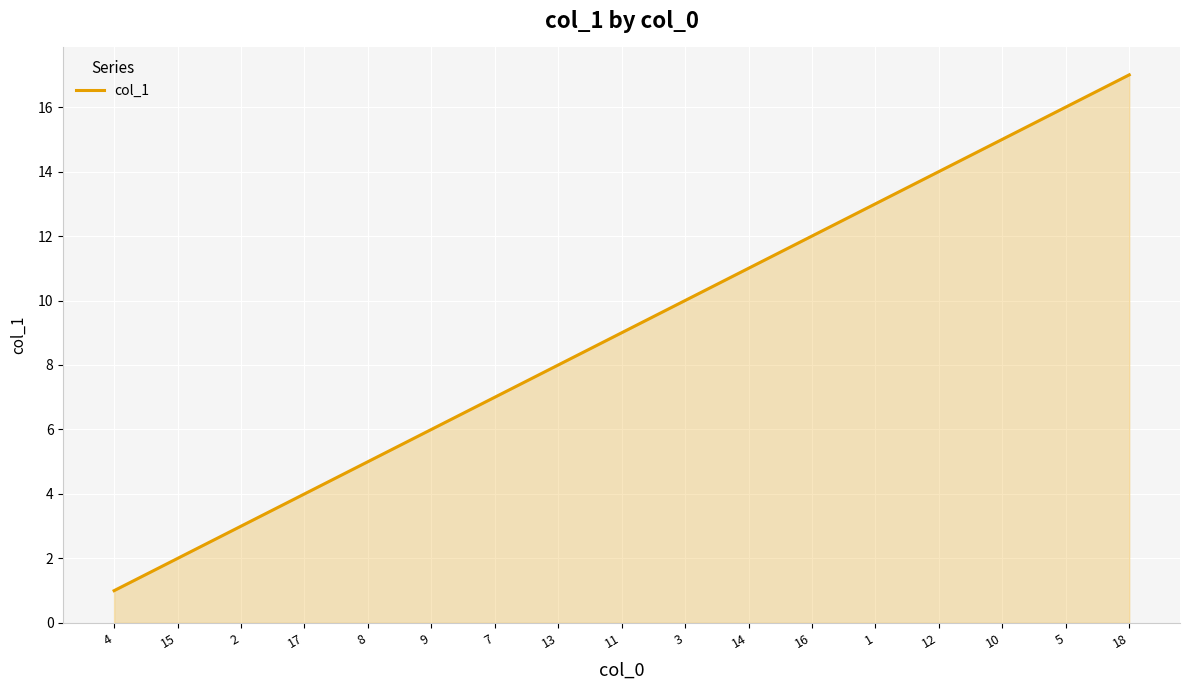

What is the change in value from 4 to 18?

+16